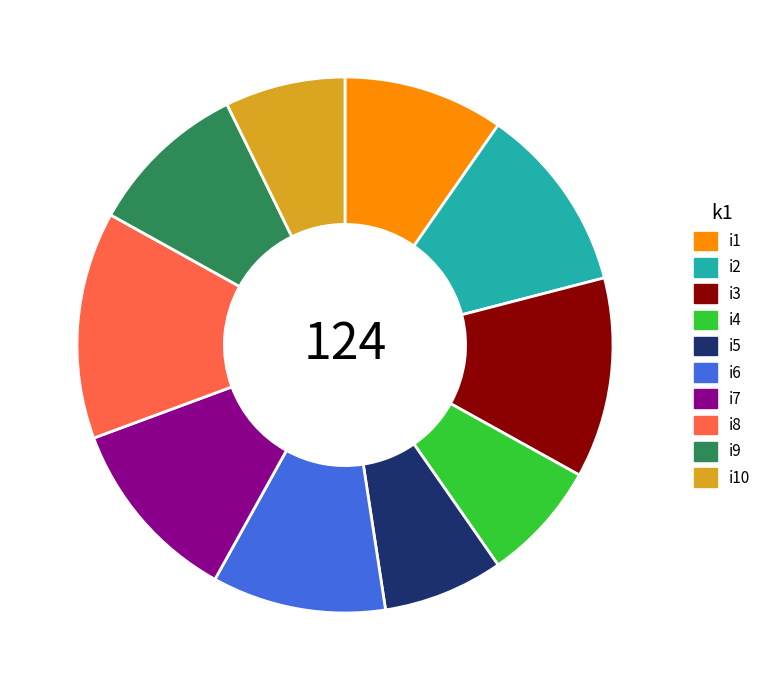

Is there any slice that represents more than half of the pie?

No